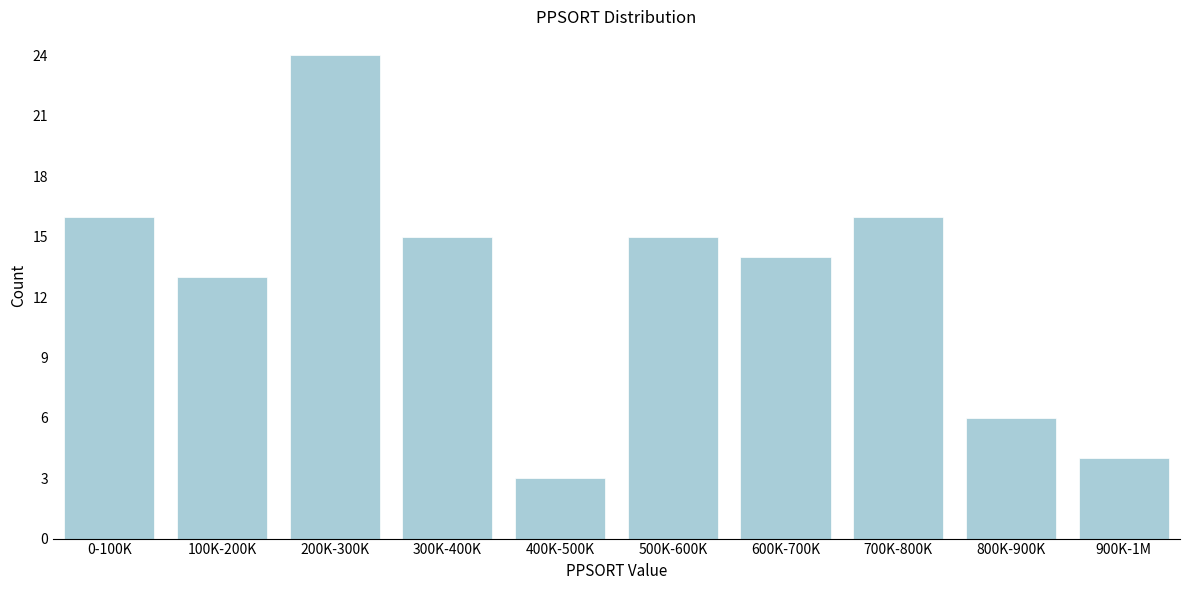

Reading left to right, transcribe all the data shown in this chart.

16	13	24	15	3	15	14	16	6	4